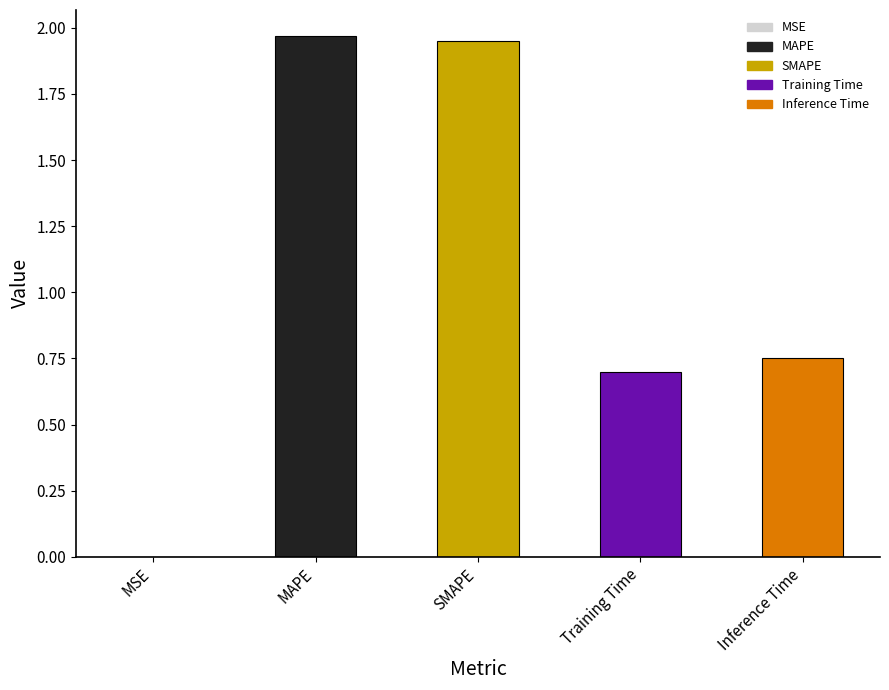

Count the number of categories in the chart.

5